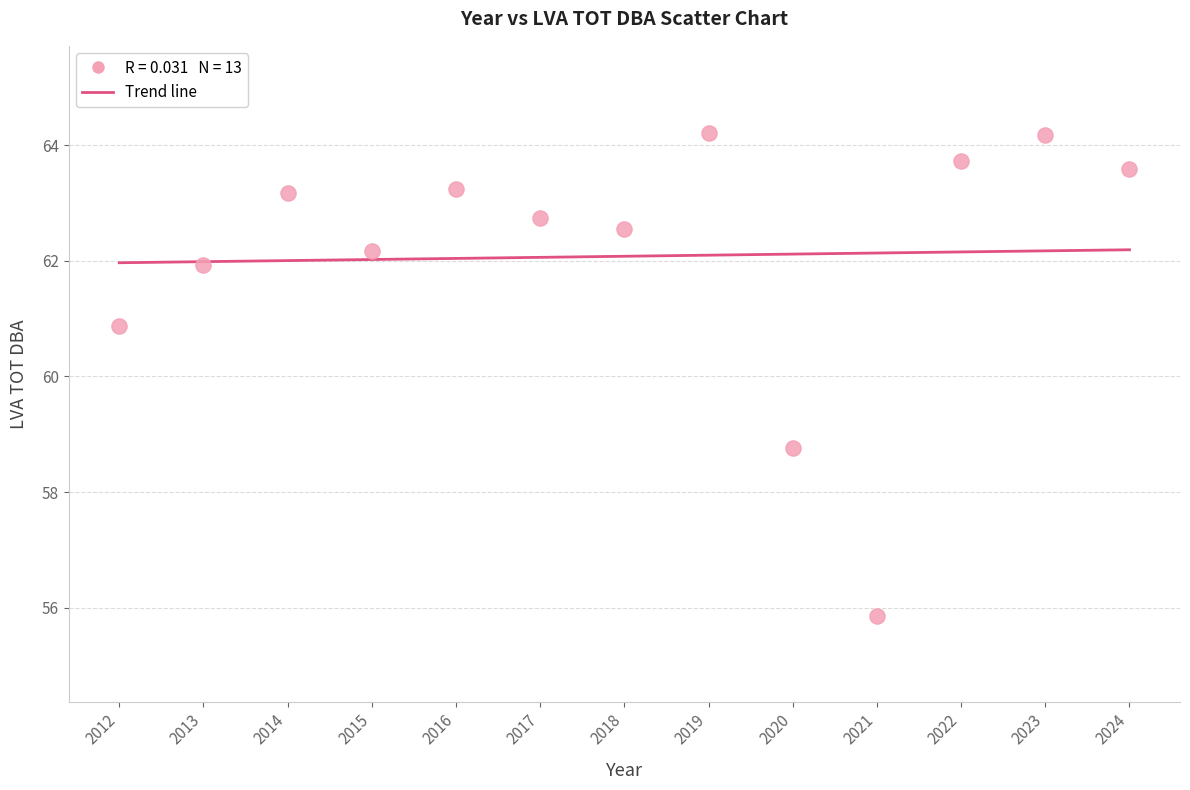

What Y value in the scatter plot is closest to 60?

60.9